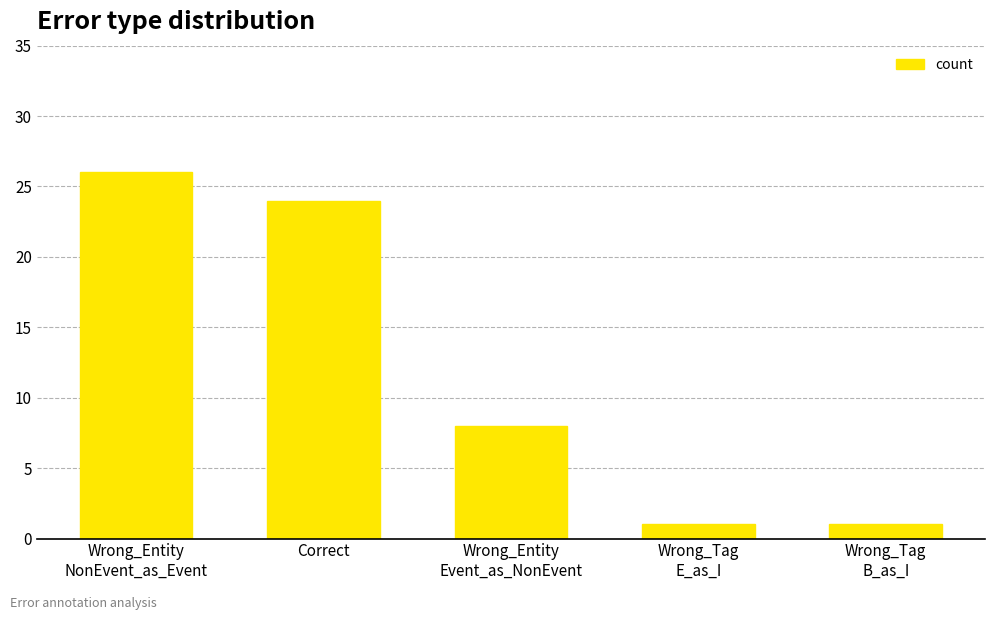

What position from the right is Wrong_Entity
NonEvent_as_Event?

5